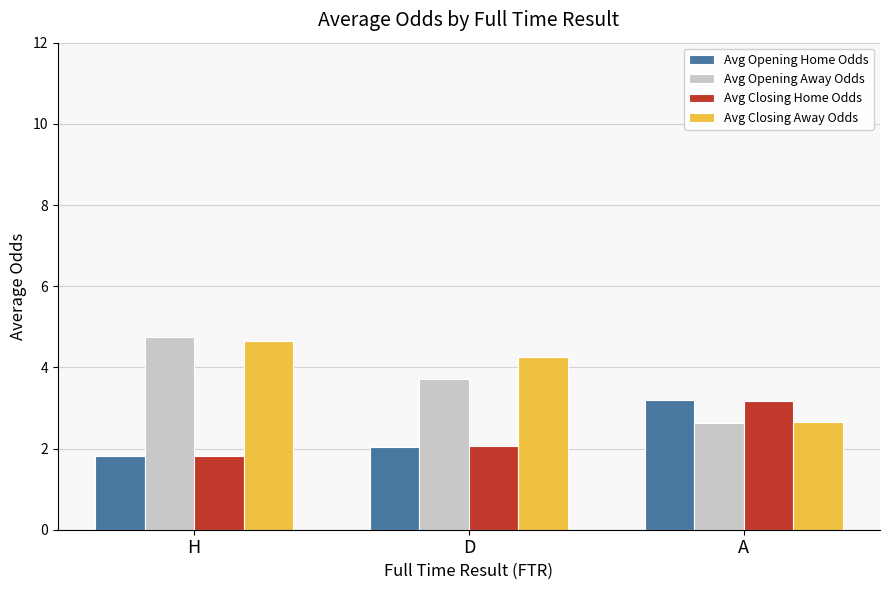

At how many categories does at least one series exceed 3?

3